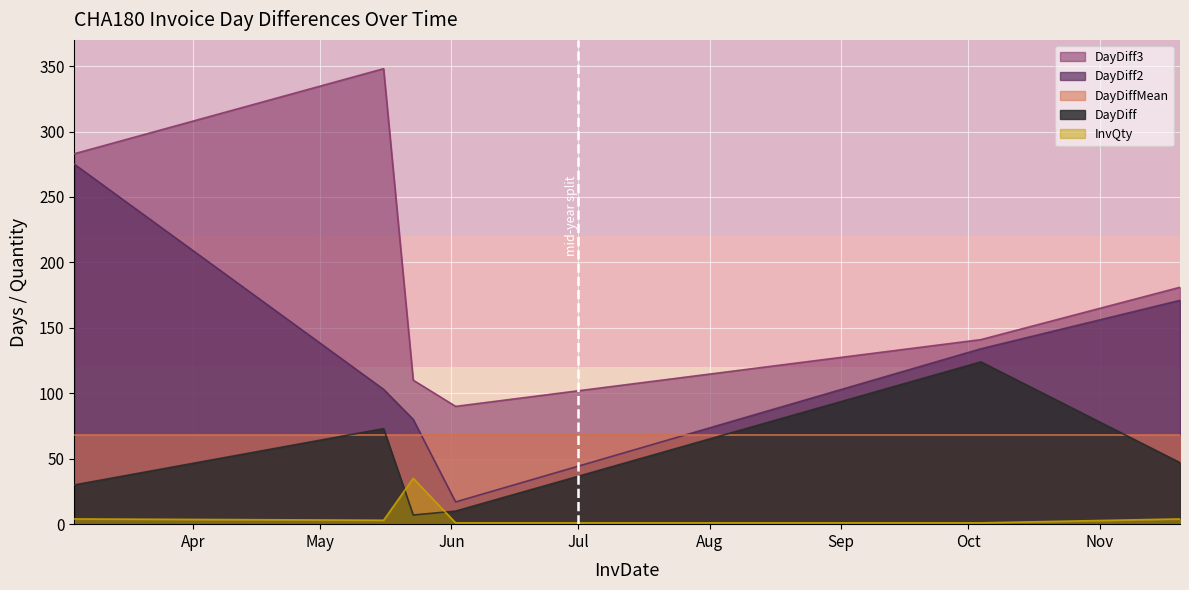

What is the sum of all DayDiff values?

291